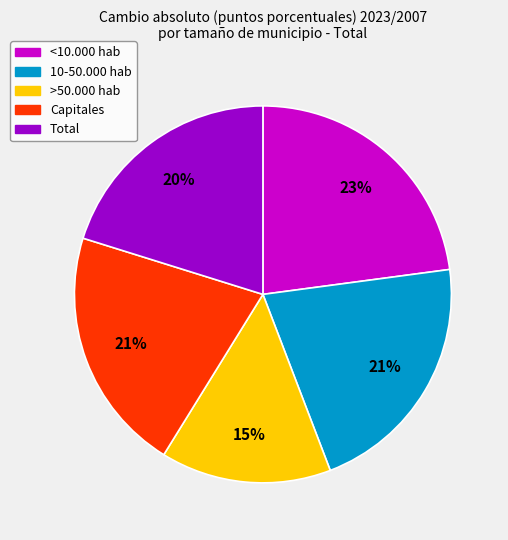

Does >50.000 hab represent more than half of the total?

No